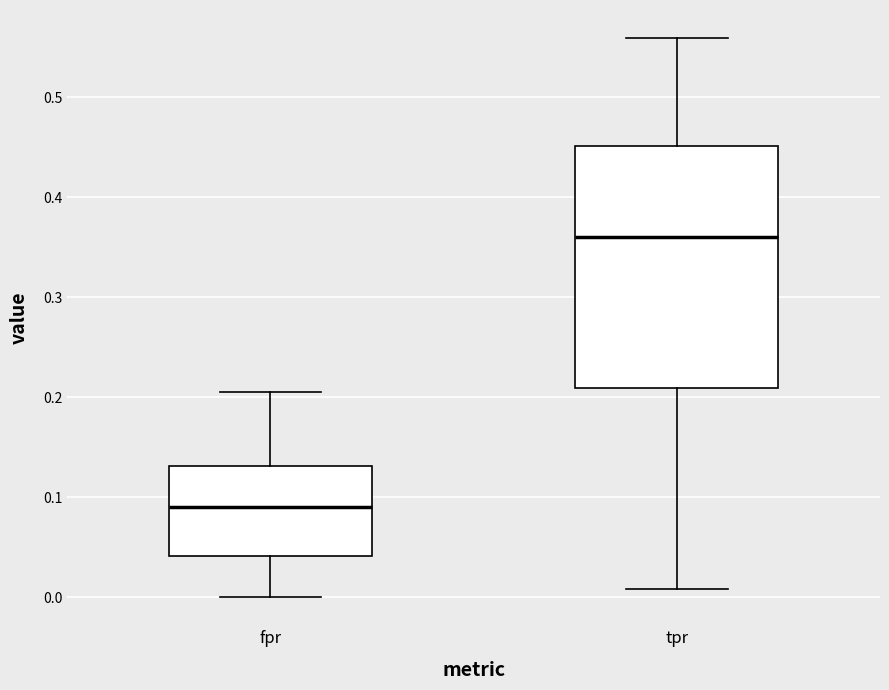

Reading left to right, transcribe this box plot: for each box, give where its median line is, the range the box spans, and where its two whiskers end, as read against the y-axis. The values are not printed on the chart, so give them approximately, as read against the axis.

fpr: median 0.09, box 0.04 to 0.13, whiskers 0.00 to 0.20
tpr: median 0.36, box 0.21 to 0.45, whiskers 0.01 to 0.56